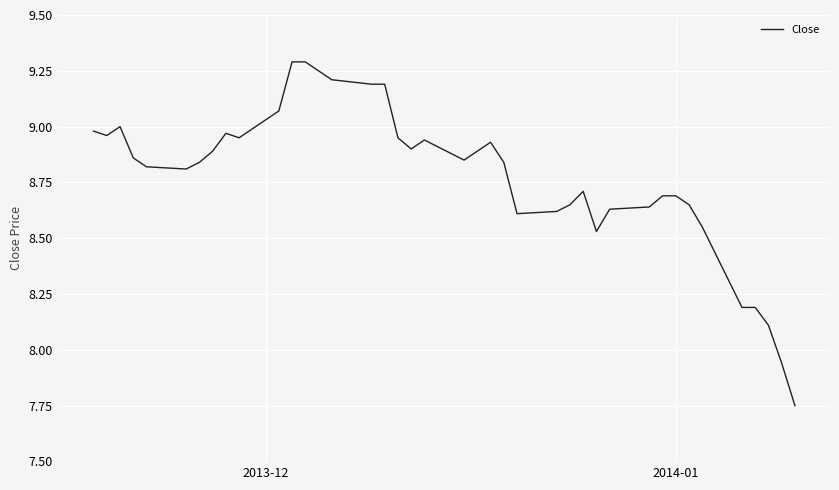

What is the greatest value displayed?

9.3